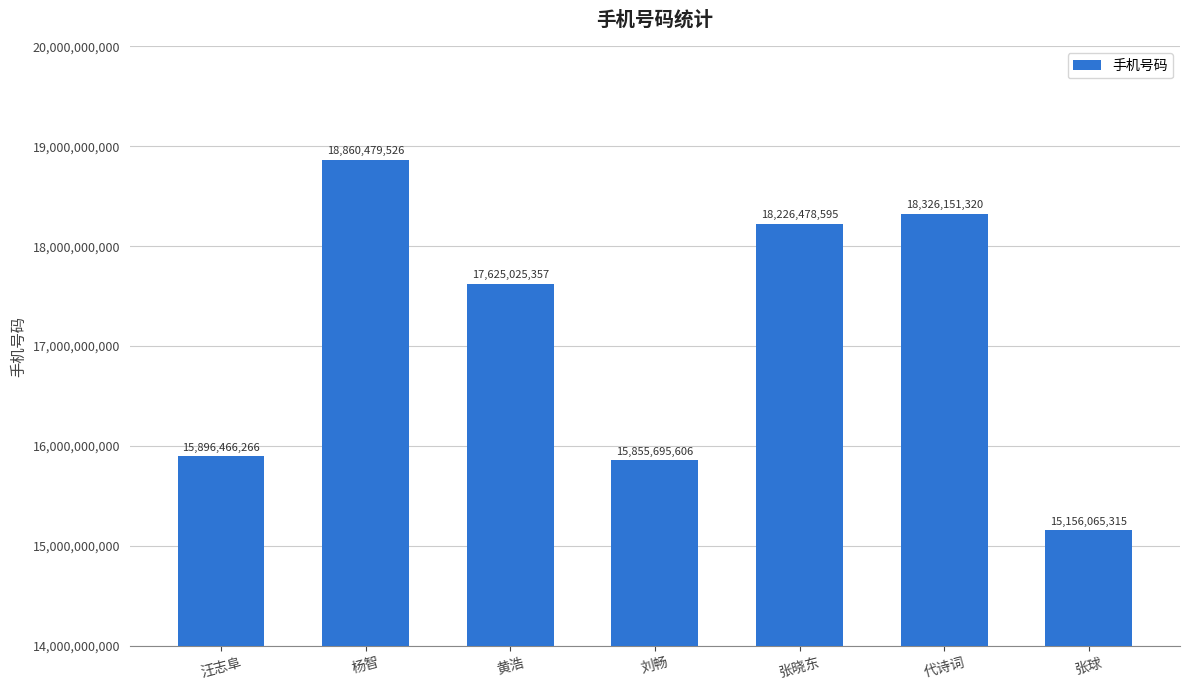

Which has a higher value, 杨智 or 张球?

杨智